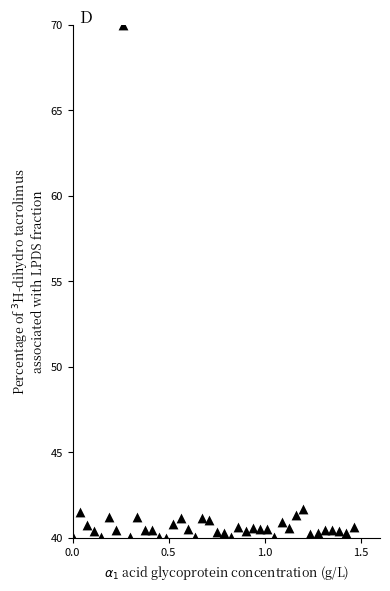

What is the range of X values (max minus min)?

1.5